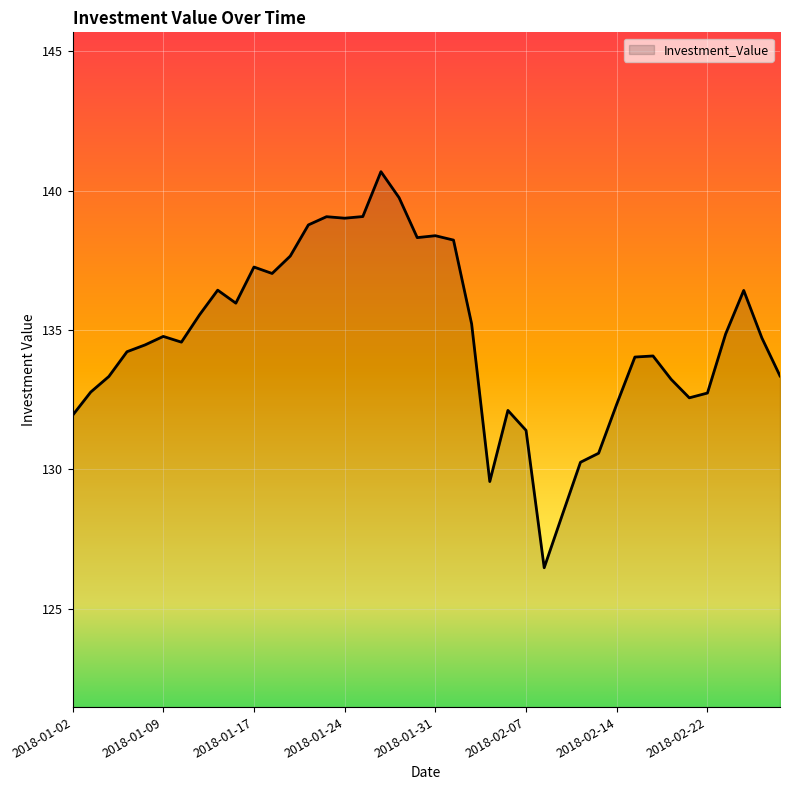

What is the difference between the maximum and minimum values?

14.2